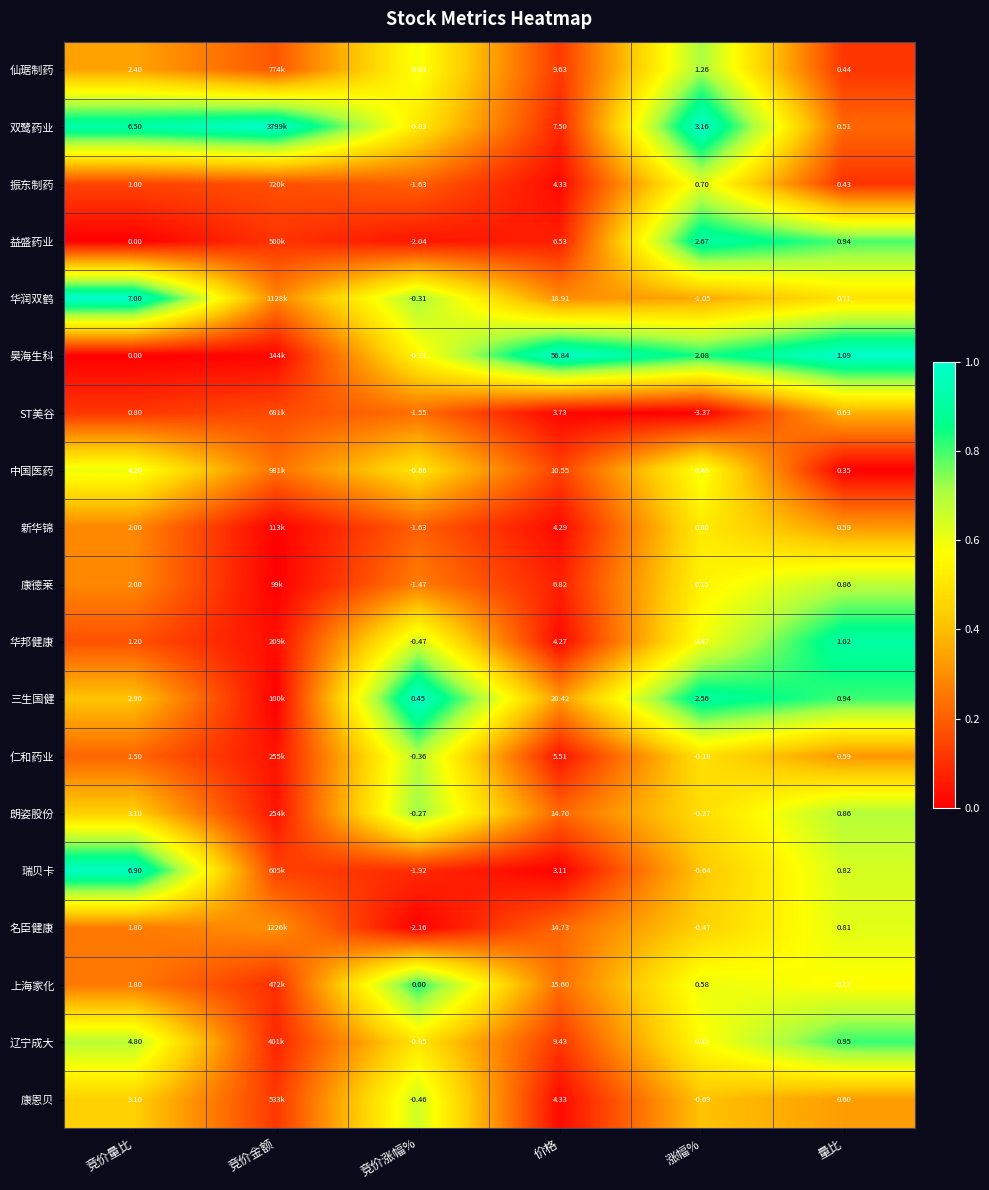

Between 竞价量比 and 量比, which series saw the biggest shift?

华润双鹤